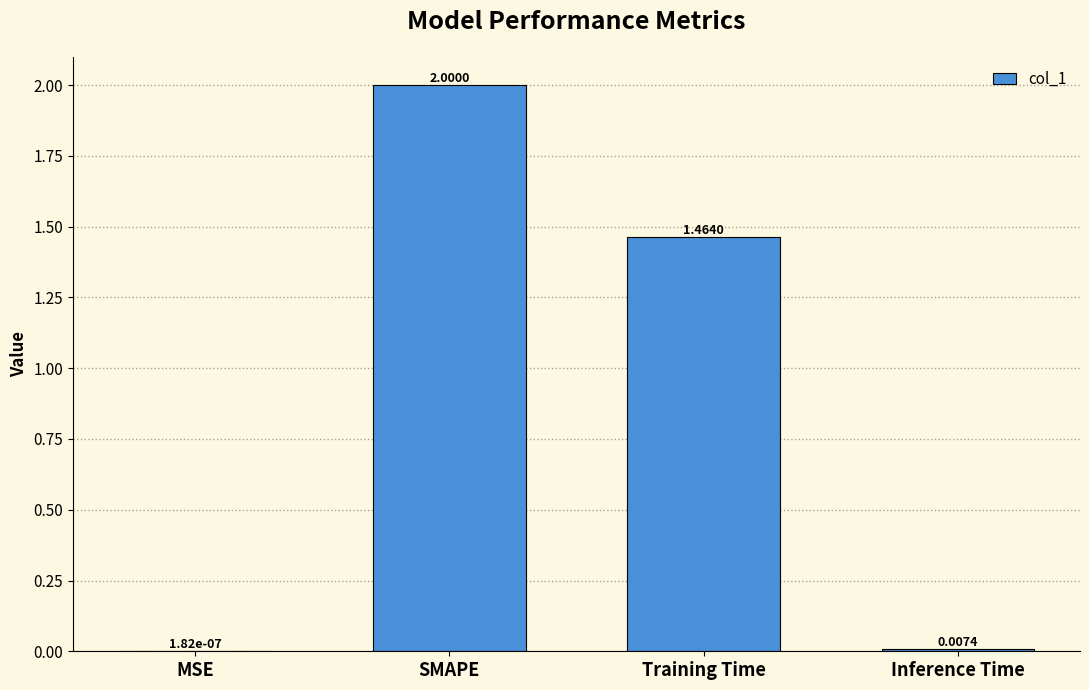

At which label is the value closest to 1?

Training Time